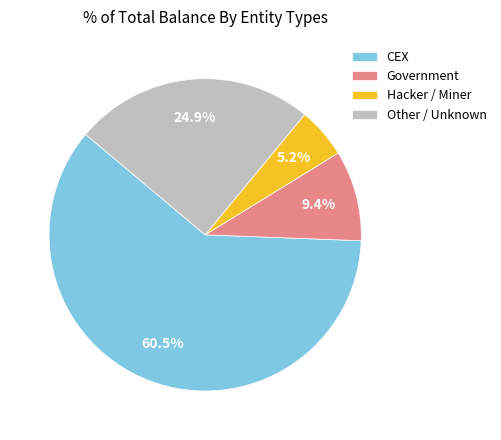

What is the smallest slice in the pie chart?

Hacker / Miner